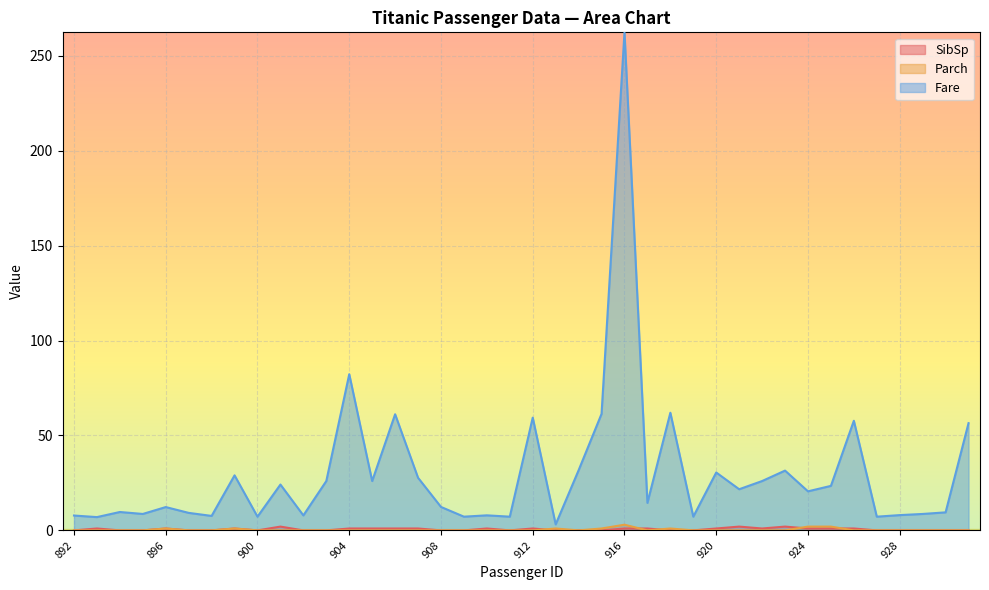

Where is the first local minimum for Fare?

893